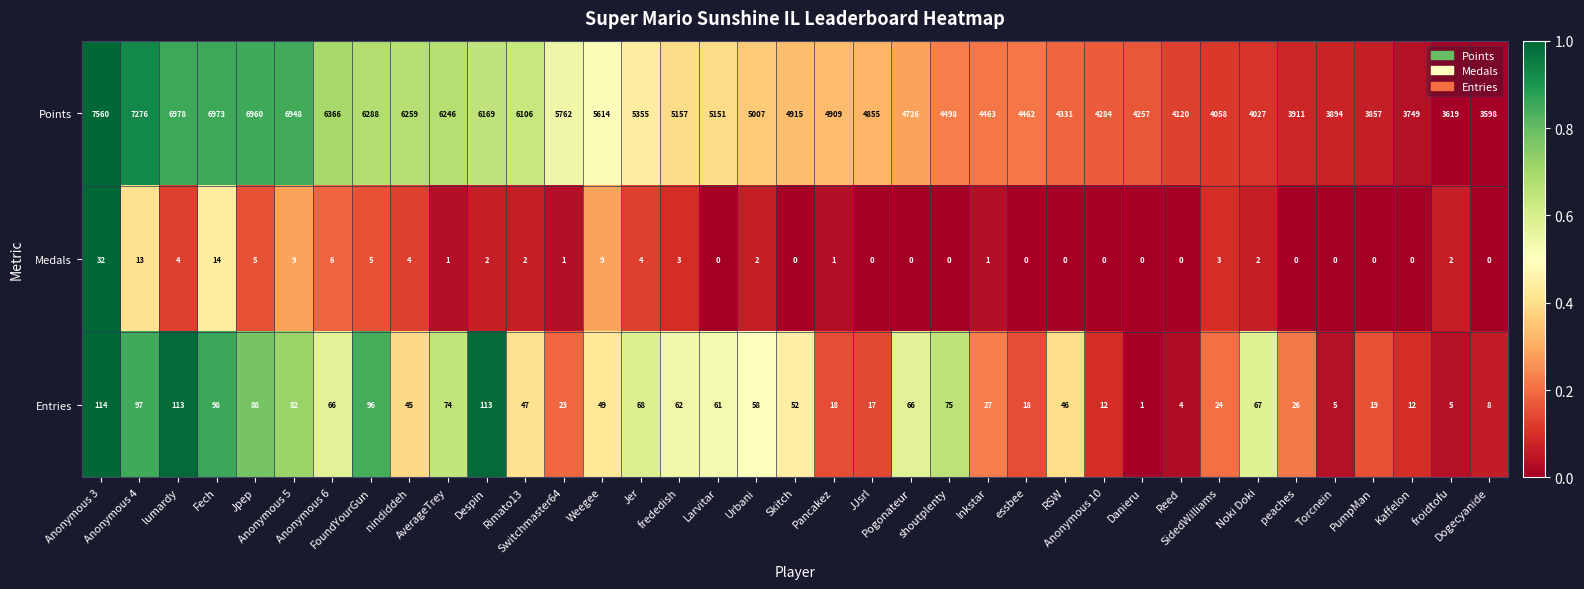

Which series changed the most between lumardy and Rimato13?

Points